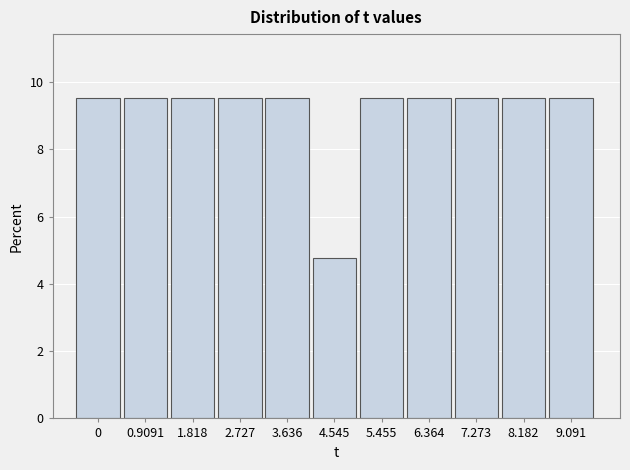

Reading left to right, what are all the values shown in this chart?

9.5	9.5	9.5	9.5	9.5	4.8	9.5	9.5	9.5	9.5	9.5